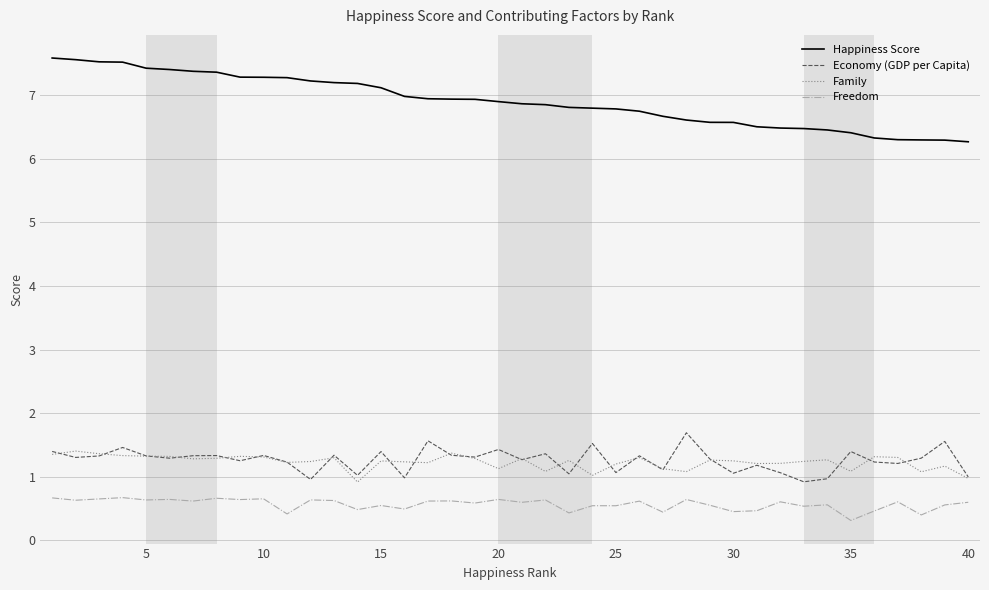

Which series has the largest range (max minus min)?

Happiness Score